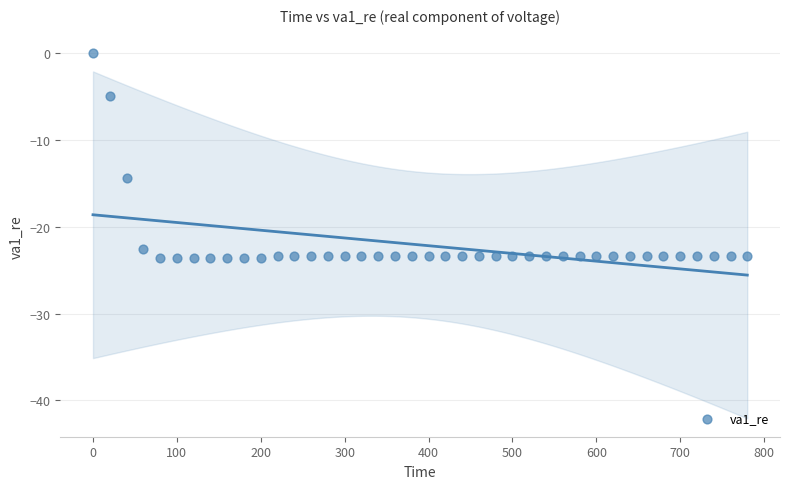

What is the range of Y values (max minus min)?

23.6